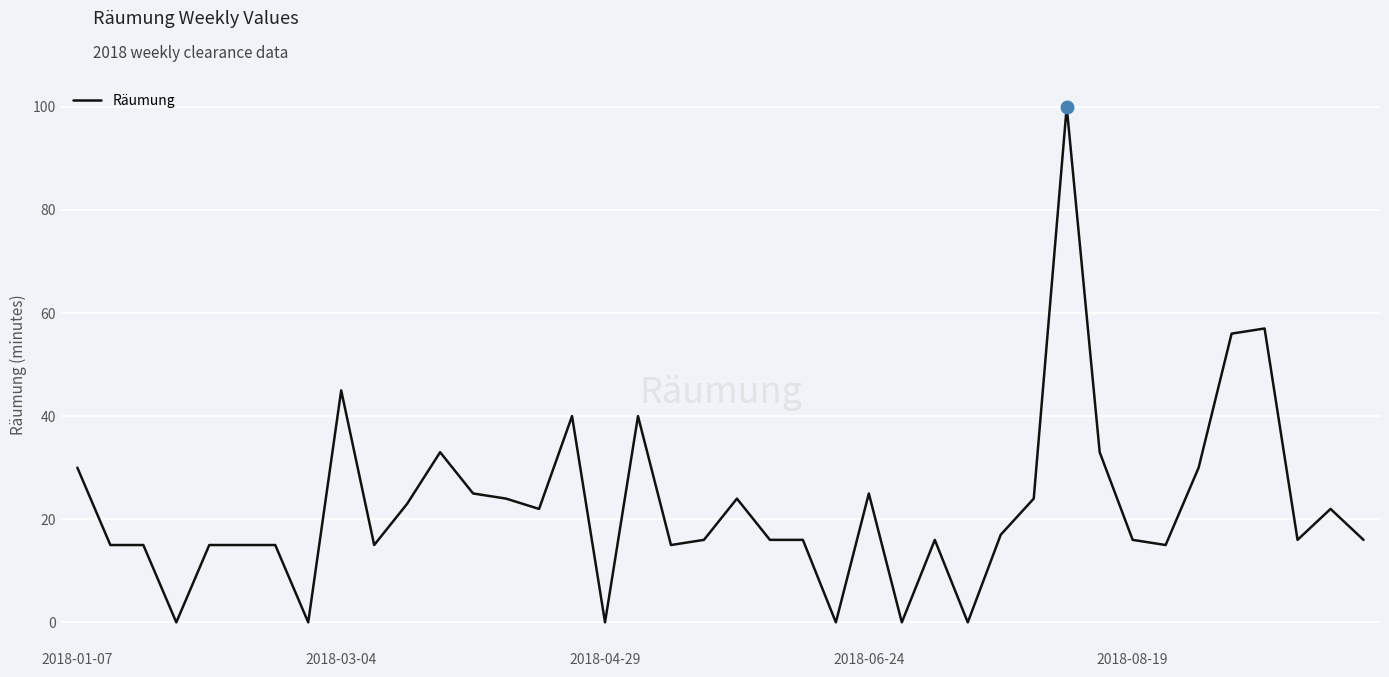

Count the number of data series in this chart.

1